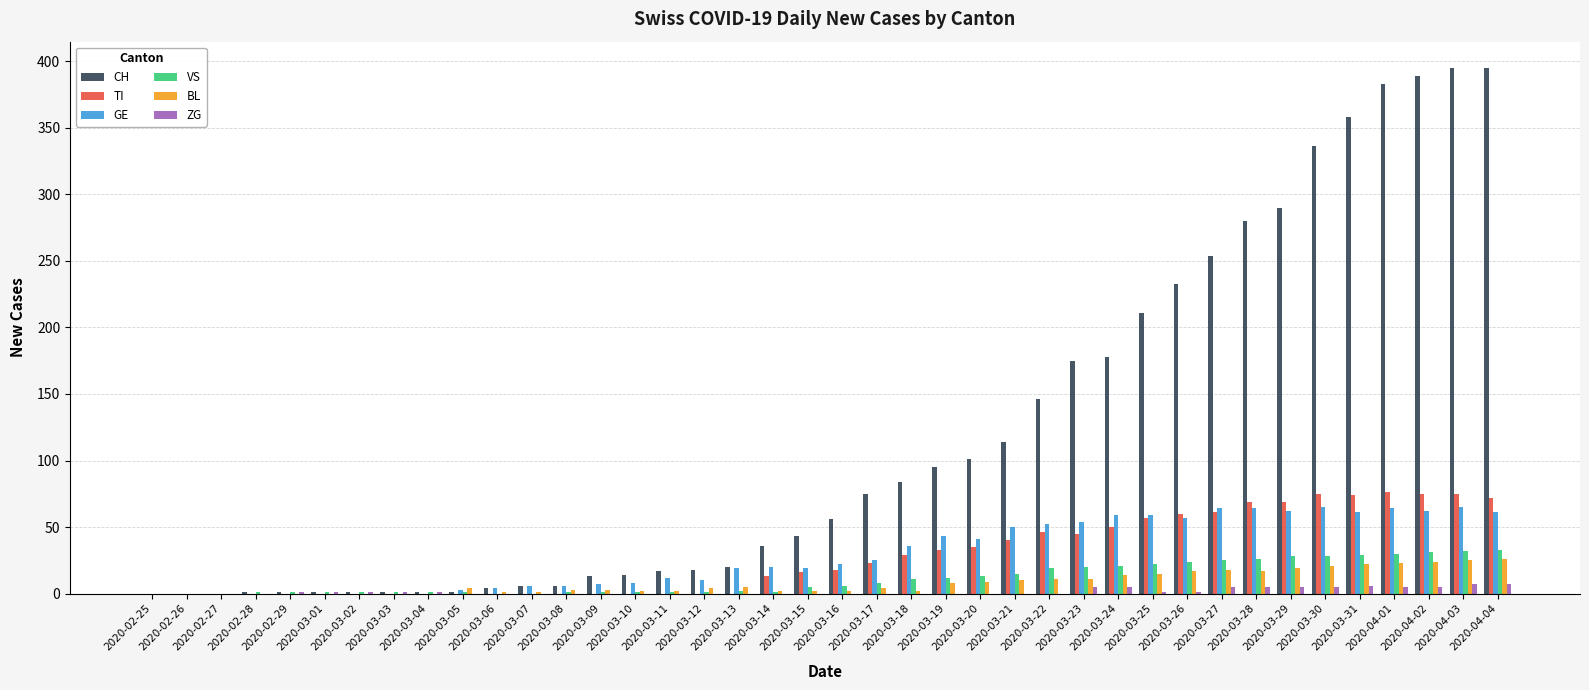

What is the highest value of the BL series?

26